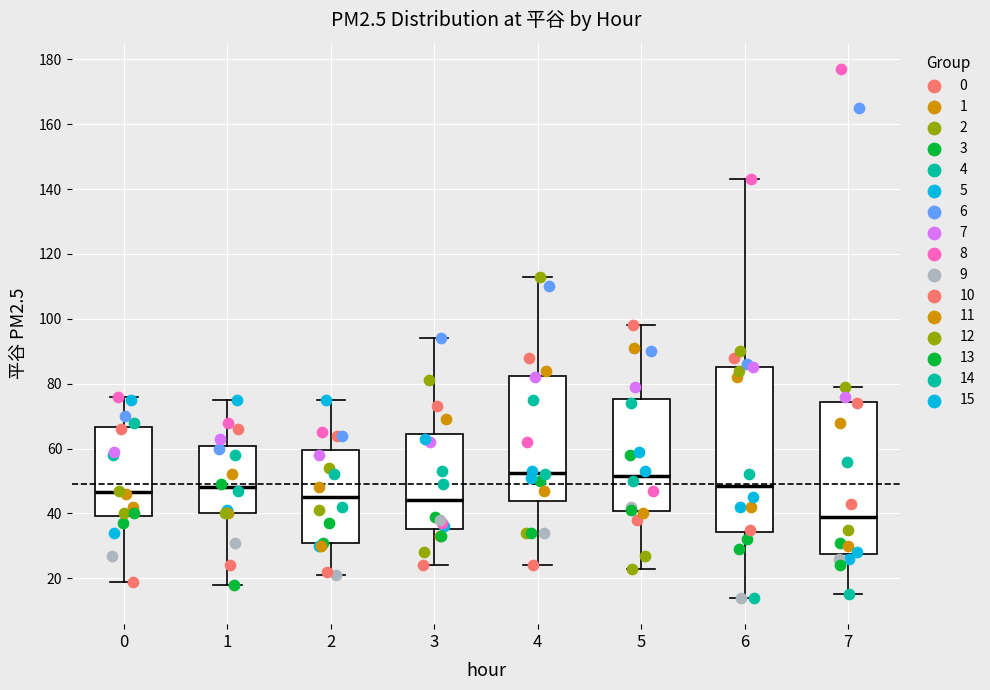

Where is the lower edge of the box at x = 7 on the y-axis? The values are not printed on the chart, so give them approximately, as read against the axis.

28